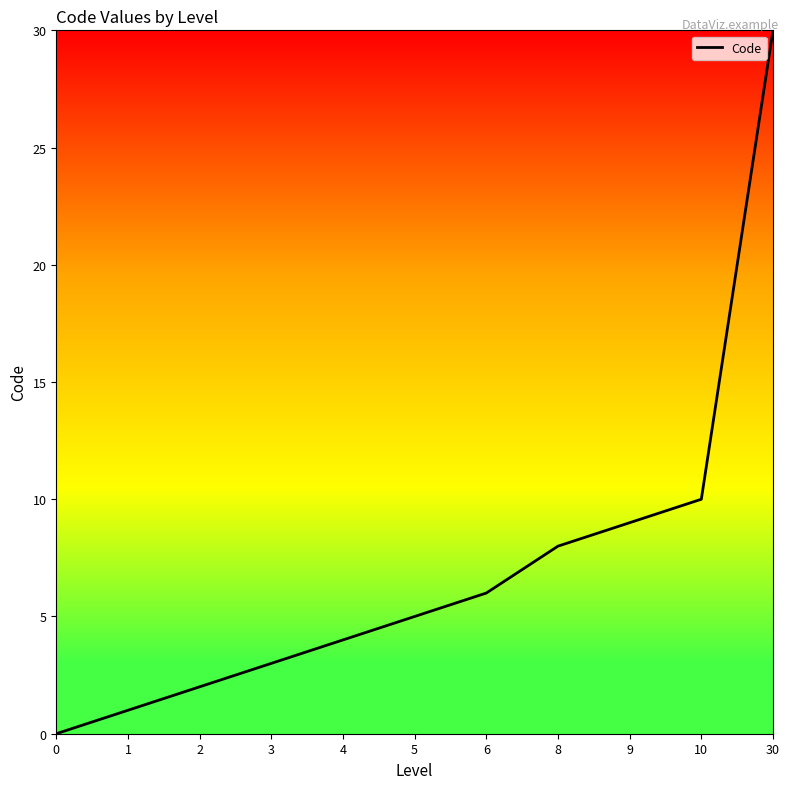

What is the sum of all values?

78